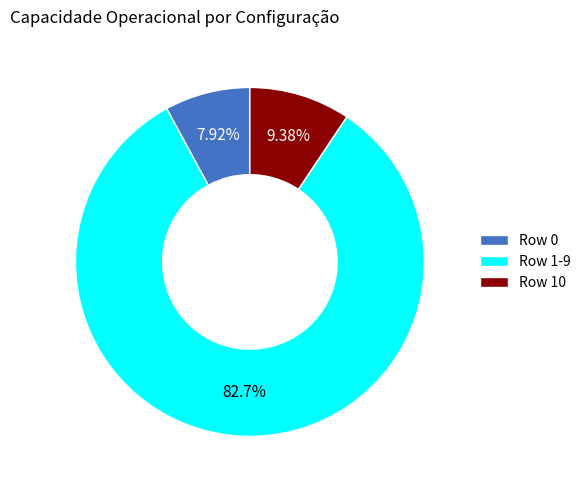

Count the number of slices in the pie.

3